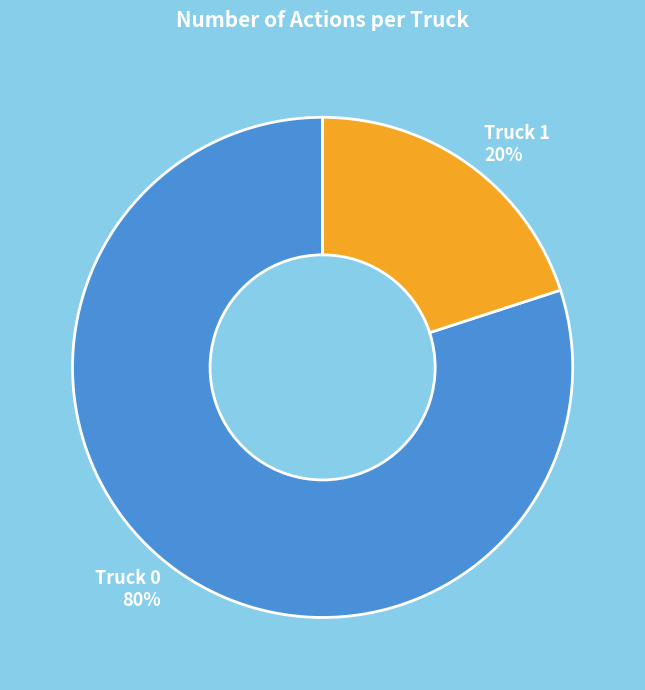

To the nearest percent, what portion does Truck 0 represent?

80%